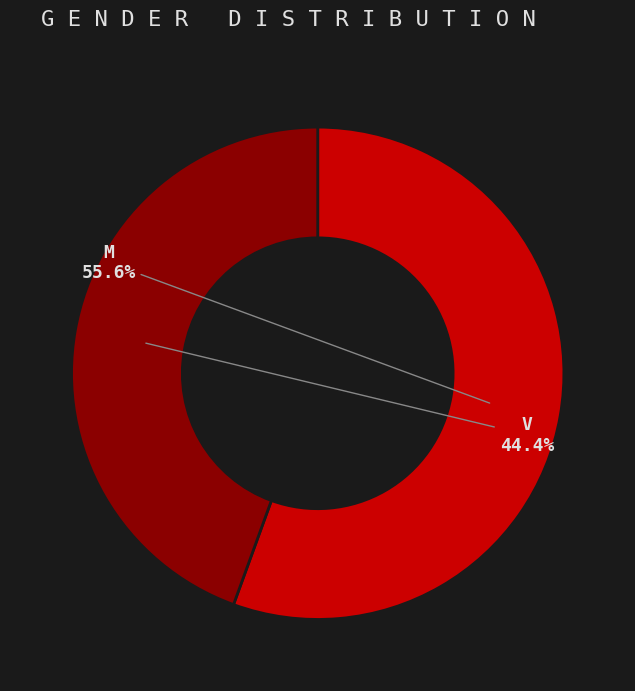

True or false: M accounts for 61% of the total.

False